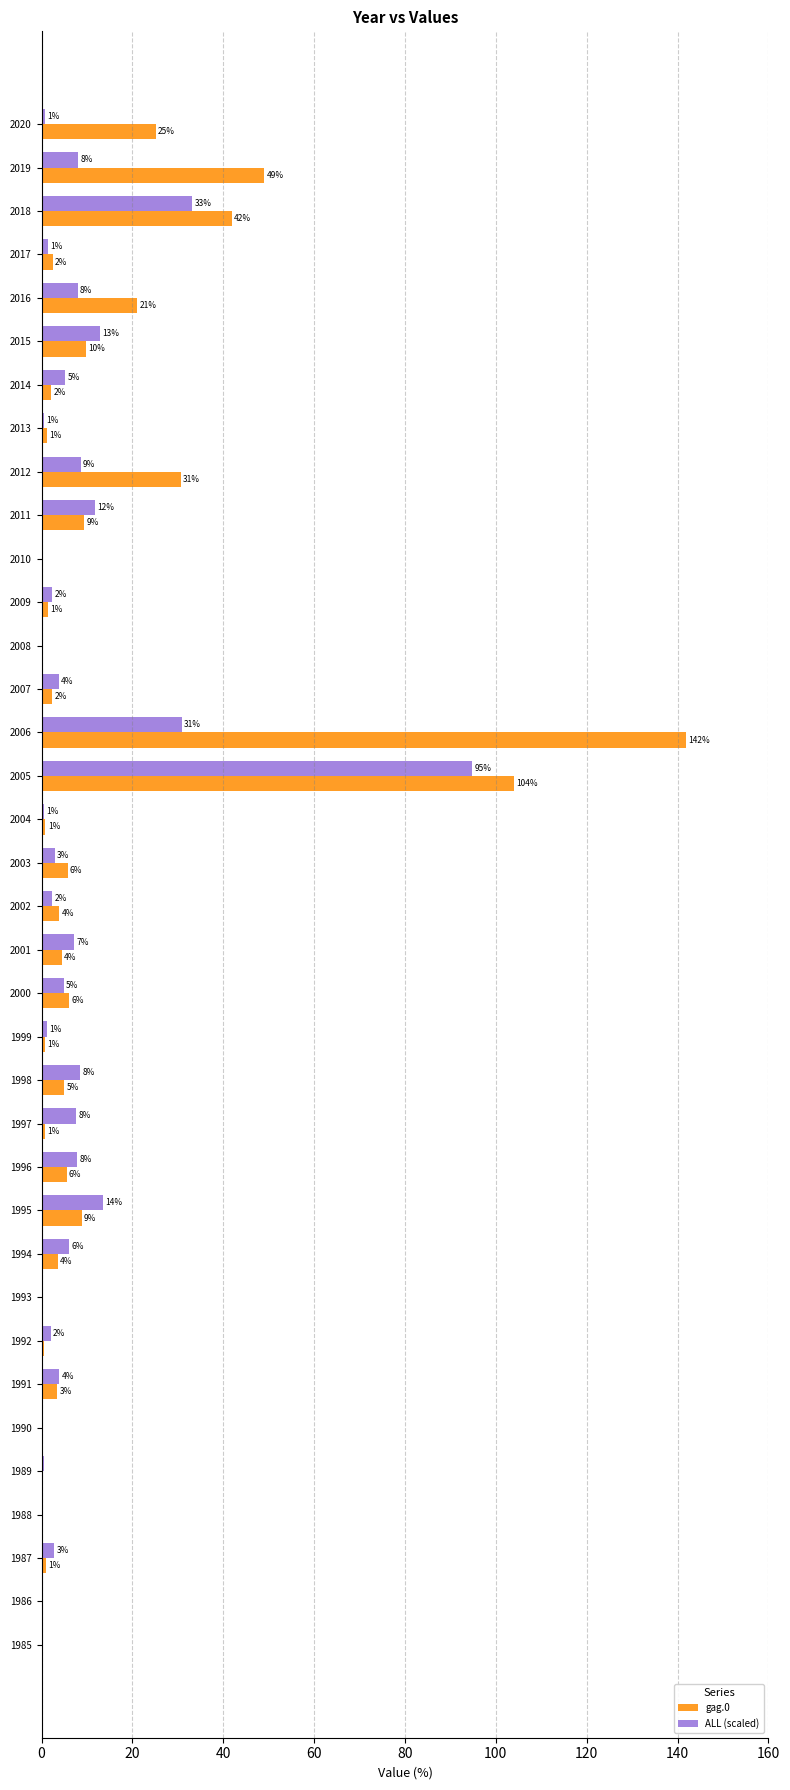

True or false: ALL (scaled) has a value of -46.9 at 1993.

False